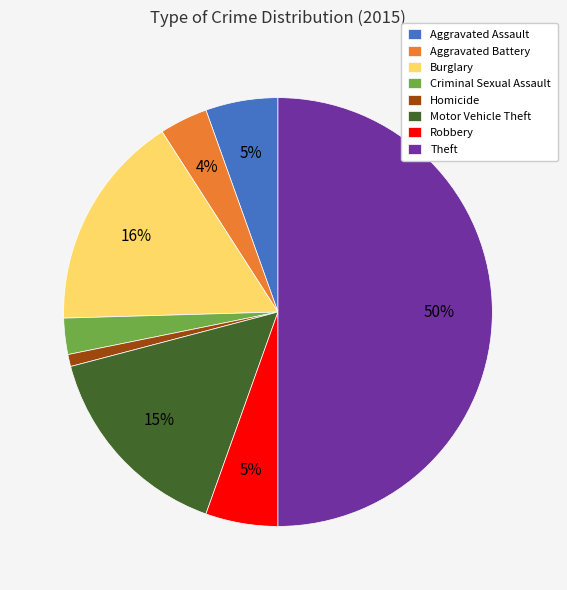

Which has a higher value, Aggravated Battery or Burglary?

Burglary